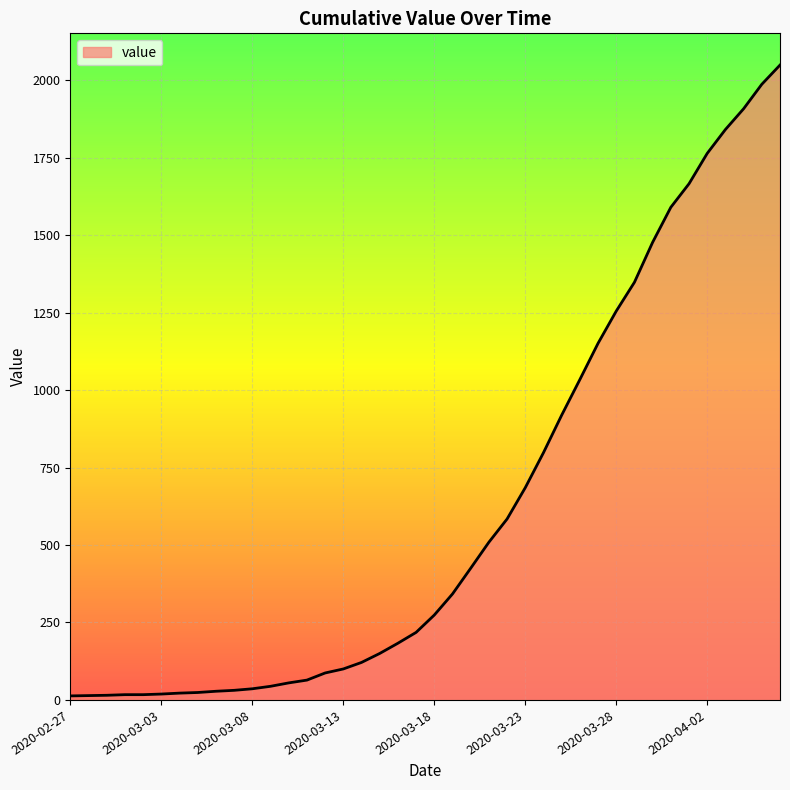

What is the greatest value displayed?

2049